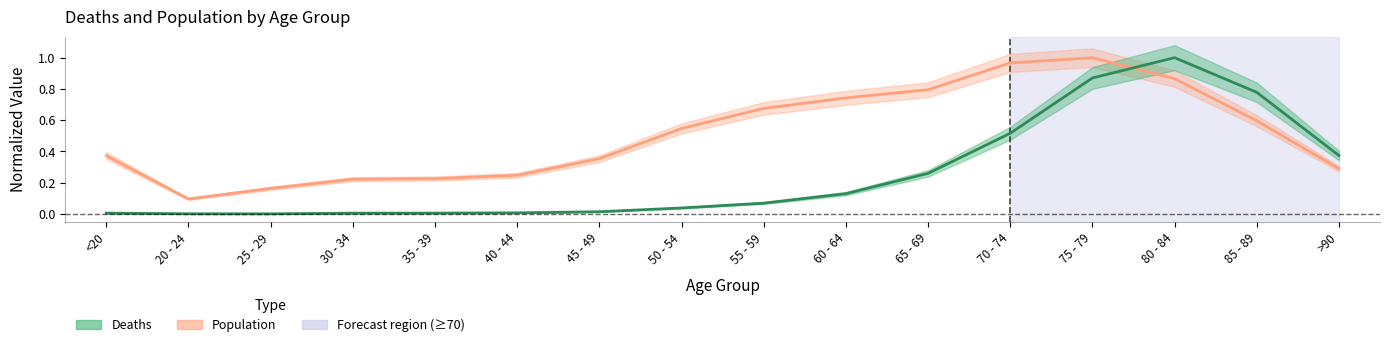

The Deaths series shows 1.5 at 75 - 79. True or false?

False